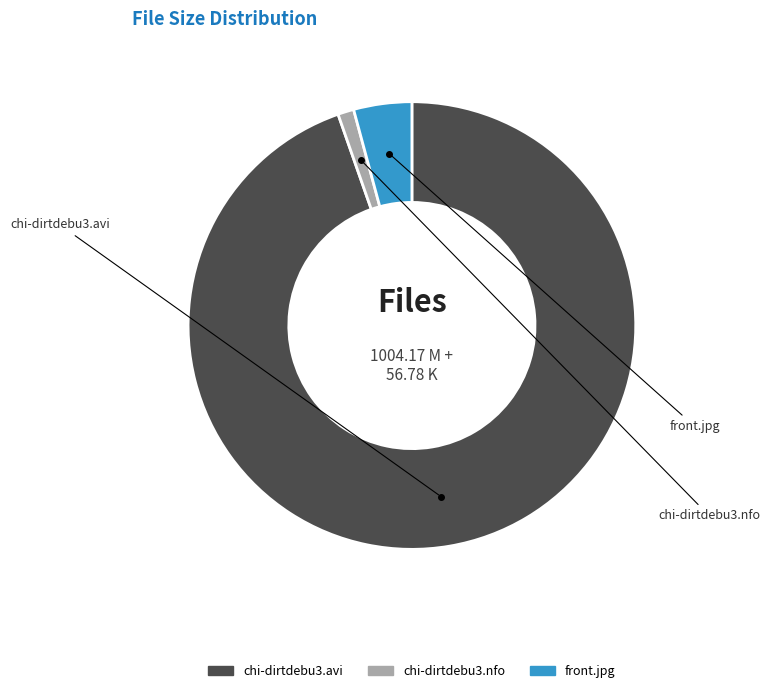

Which slice is the largest?

chi-dirtdebu3.avi